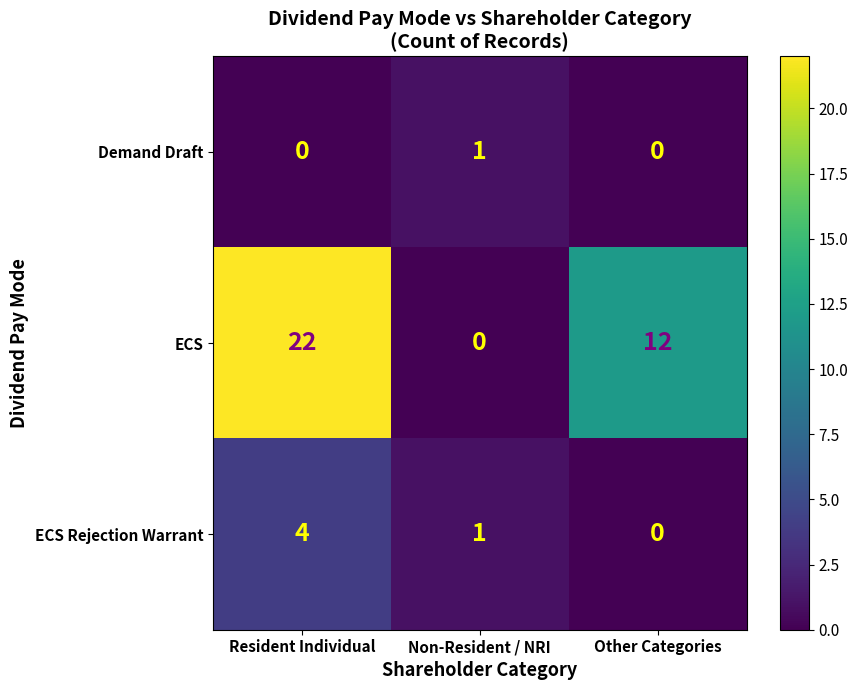

Reading left to right, list all the values displayed in this chart.

Demand Draft: 0	1	0
ECS: 22	0	12
ECS Rejection Warrant: 4	1	0